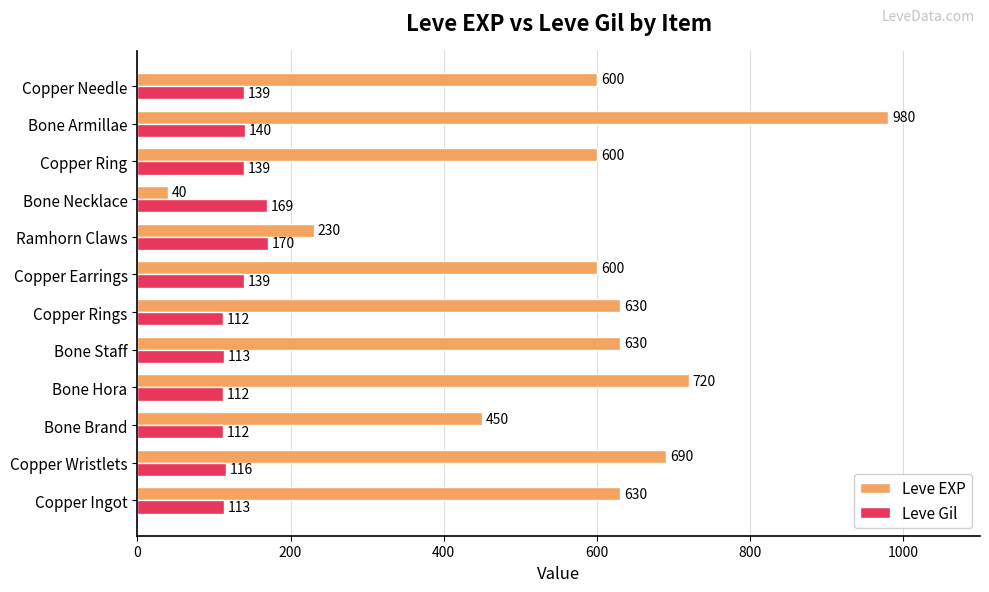

Where is Leve Gil nearest to the value 141?

Bone Armillae